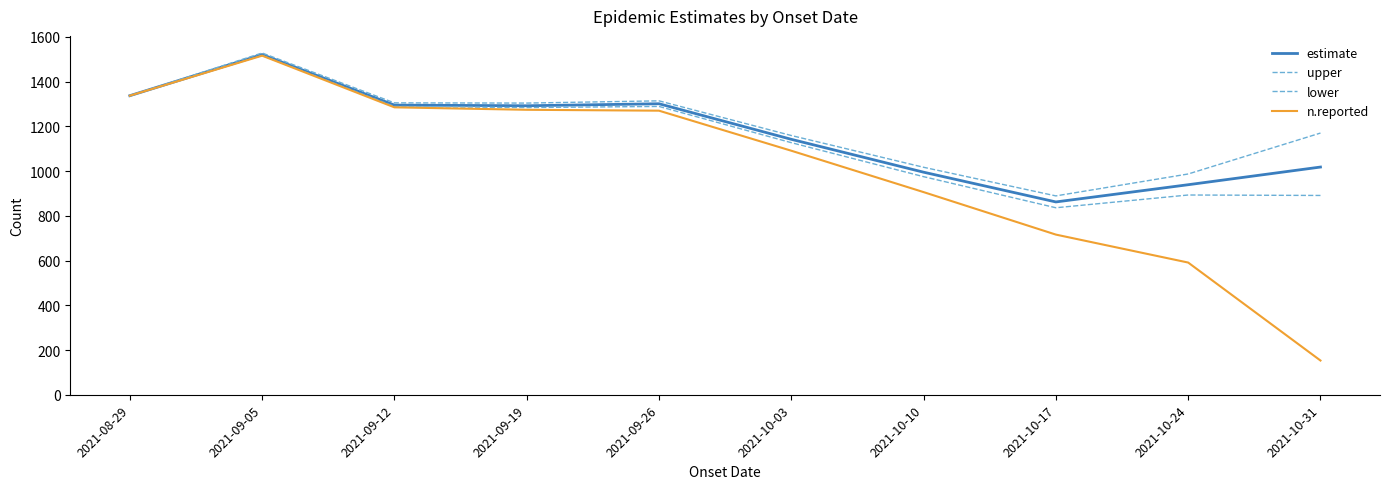

Is it true that estimate equals 353 at 2021-10-24?

False